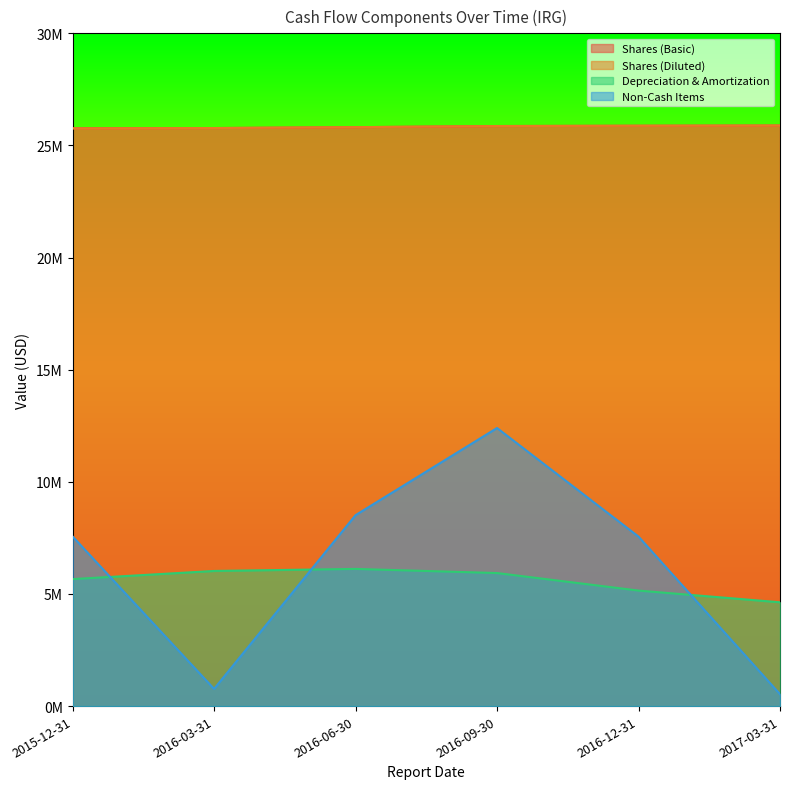

True or false: Shares (Diluted) and Shares (Basic) intersect in this chart.

False